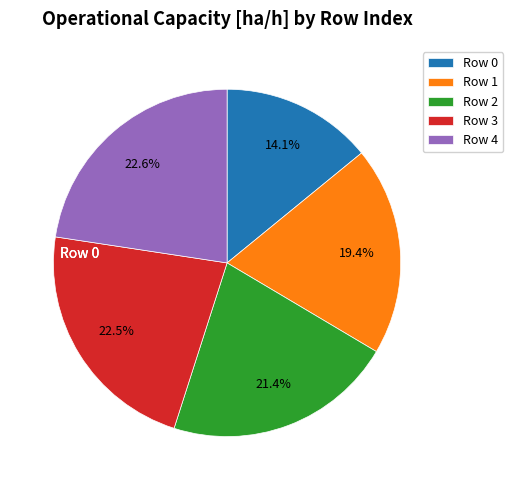

Count the number of slices in the pie.

5